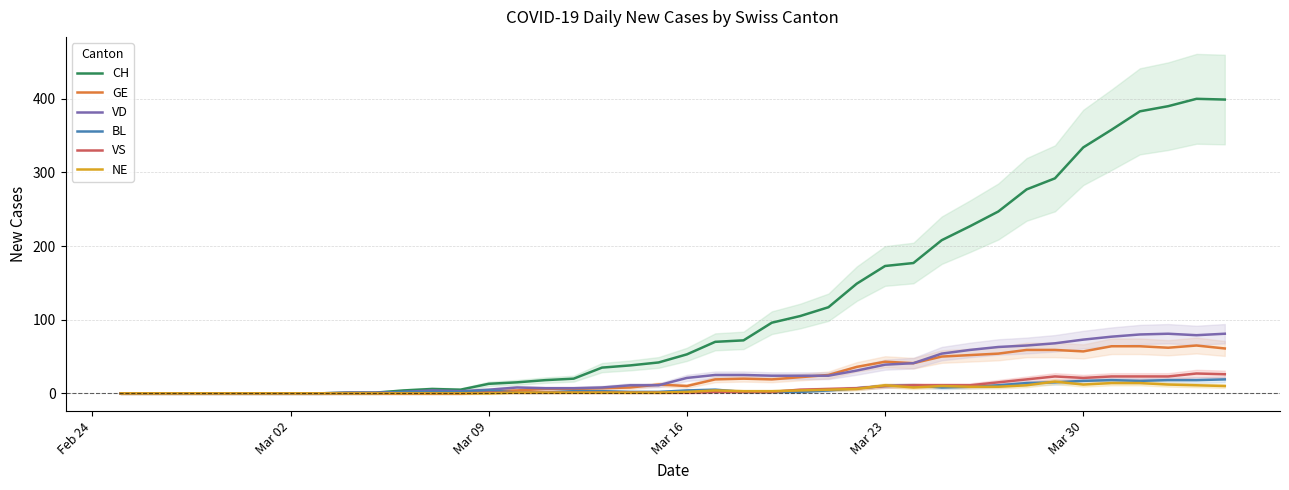

What is the highest value of the CH series?

400